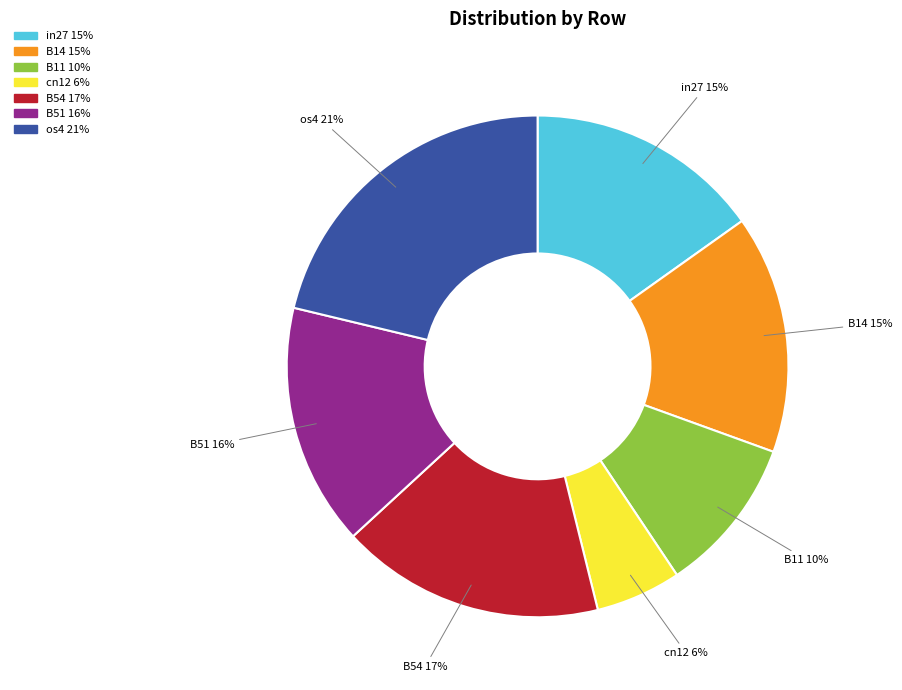

The B11 slice represents 10% of the pie. True or false?

True